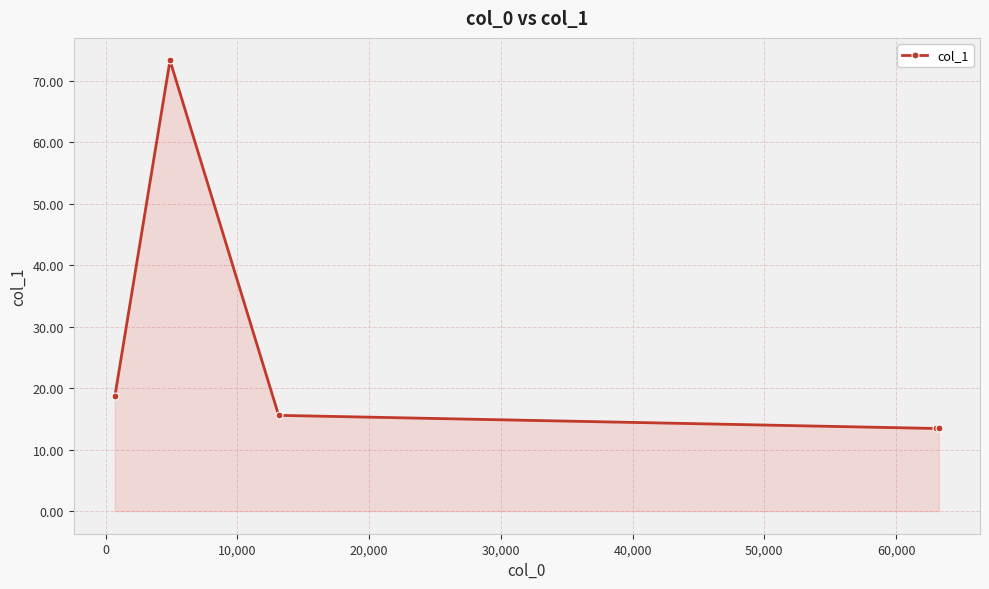

What is the value of the 1st point from the left?

18.7